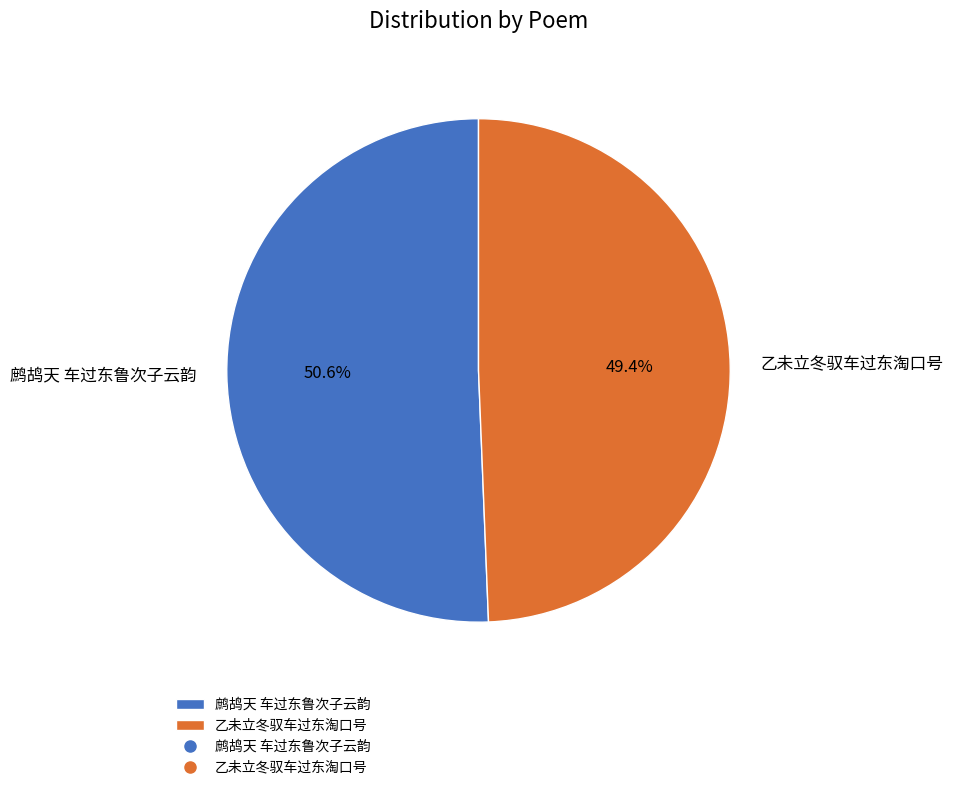

What percentage do 乙未立冬驭车过东淘口号 and 鹧鸪天 车过东鲁次子云韵 together represent?

100.0%